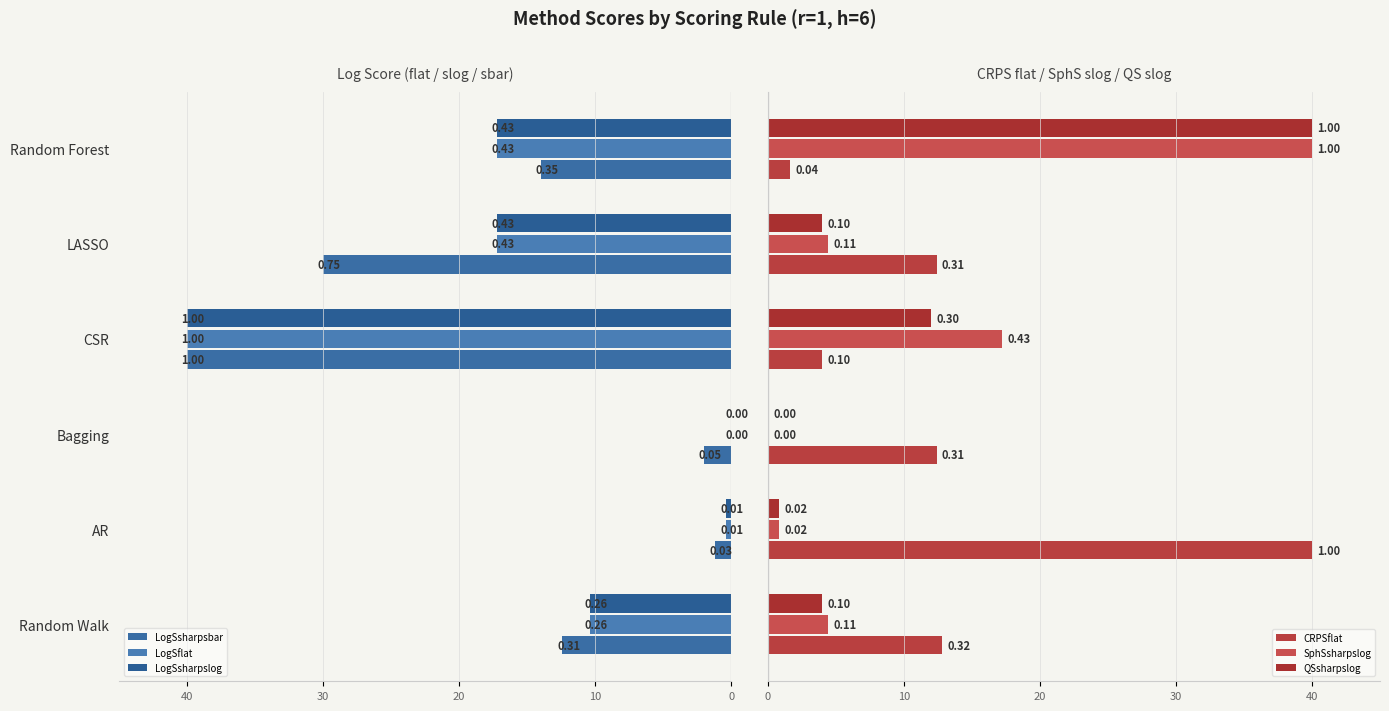

What is the label of the 3rd bar from the right?

CSR